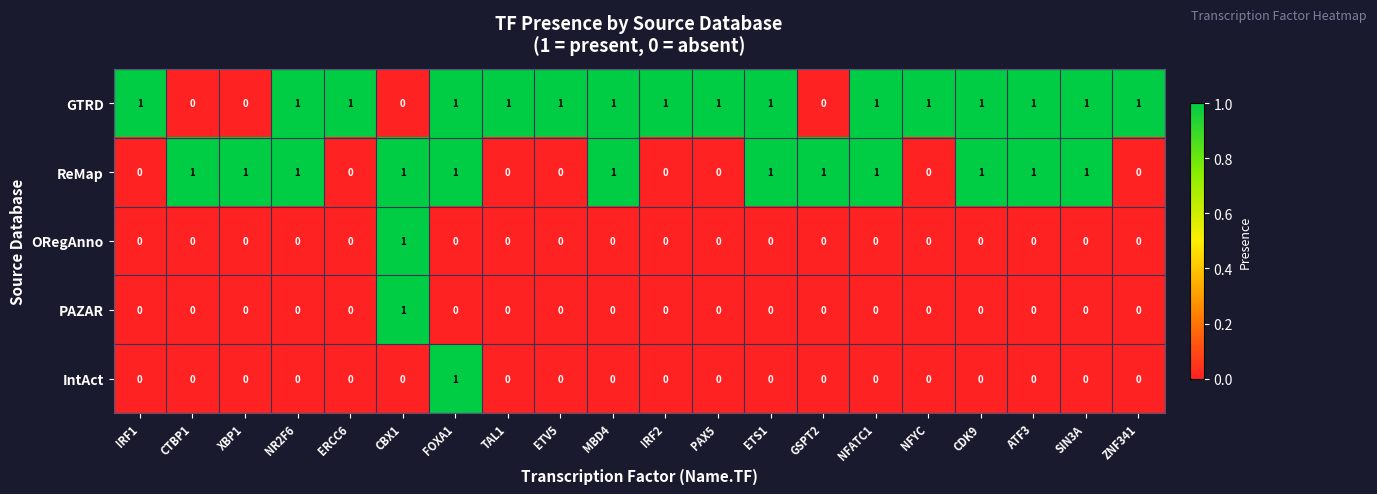

True or false: IntAct has a value of 1 at NR2F6.

False